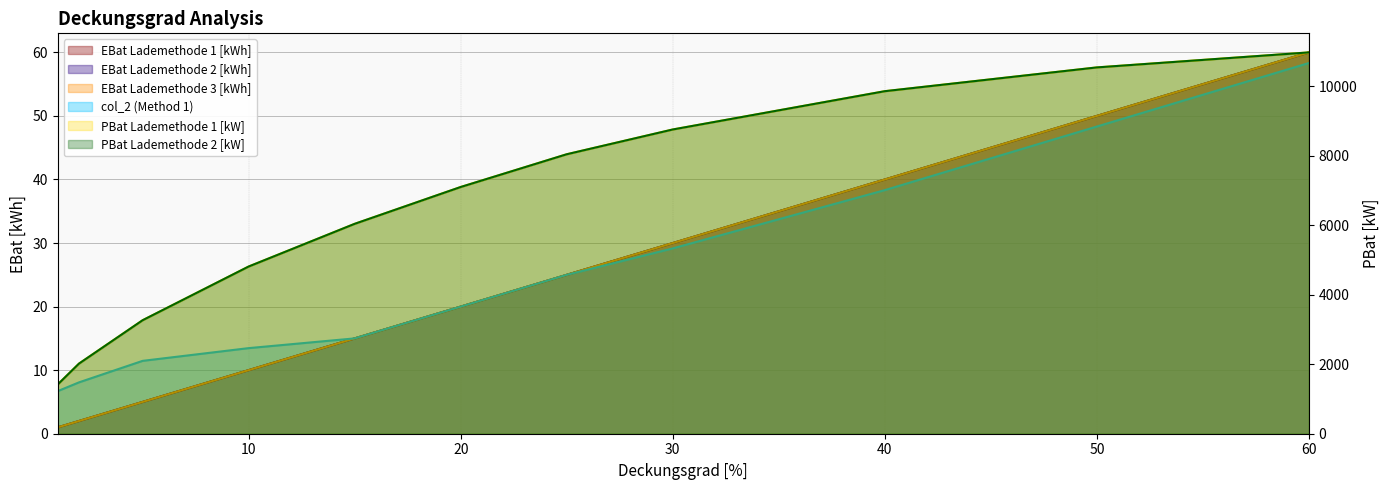

Which category has the highest value in the EBat Lademethode 2 [kWh] series?

60